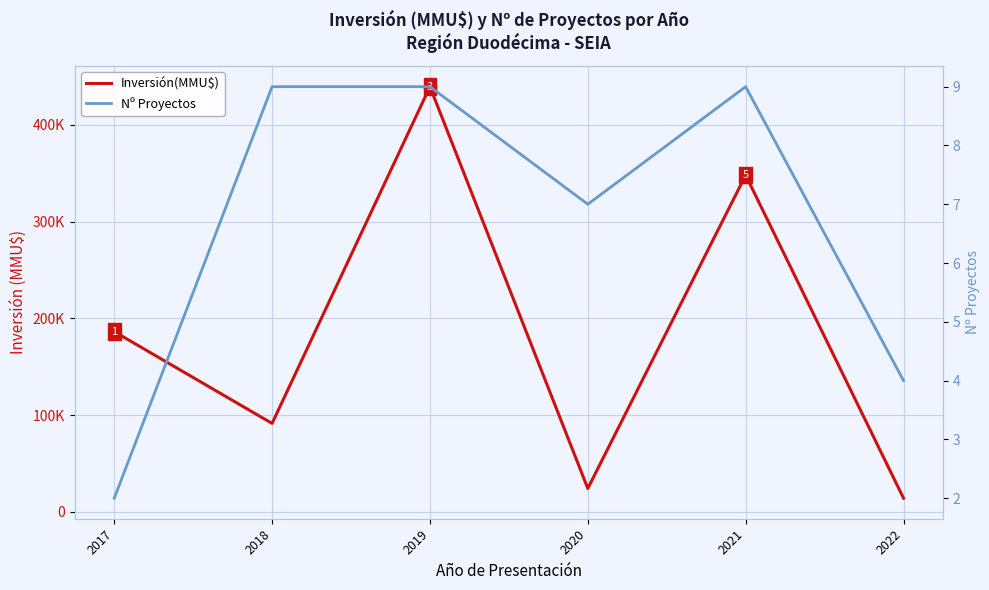

What is the average value of the Inversión(MMU$) series?

184022